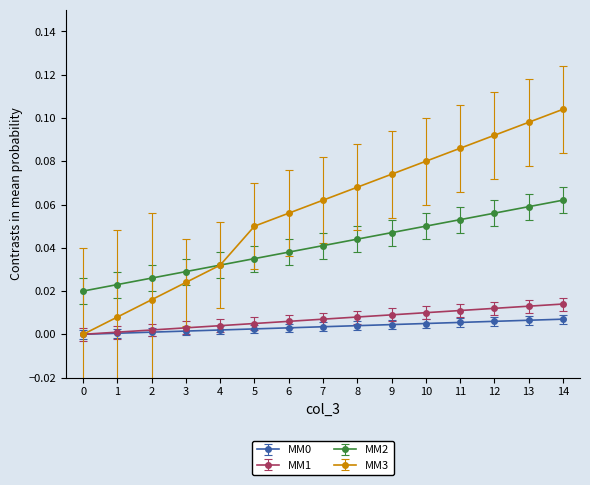

True or false: MM1 has a value of 0.0 at 13.

True